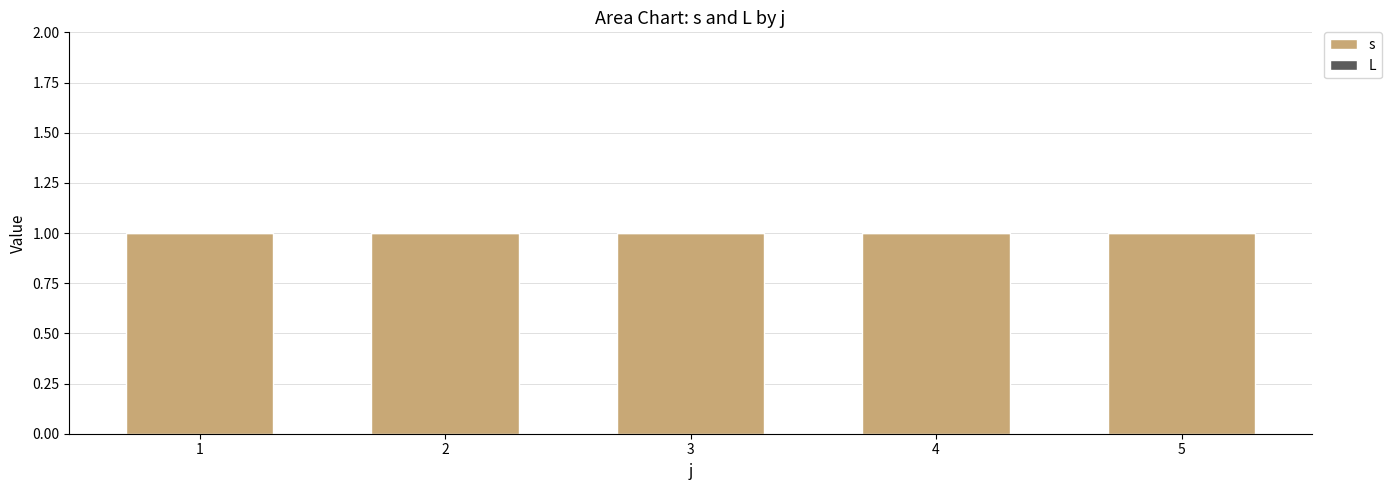

Which series has the largest total across all categories?

s